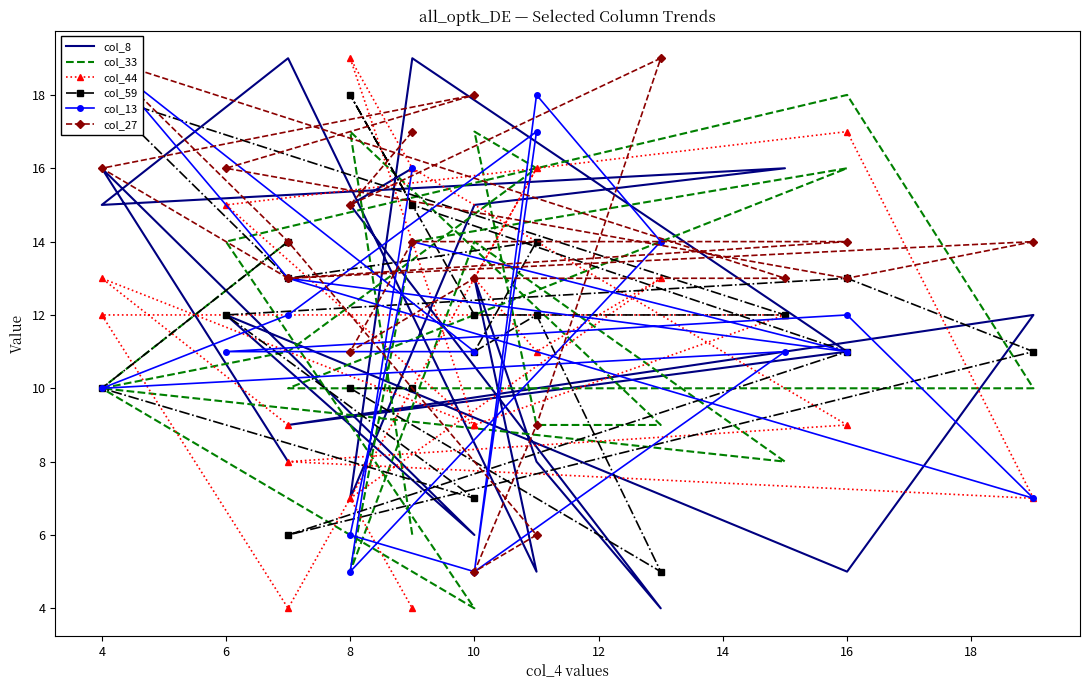

Which series ends up on top after the final intersection of col_13 and col_44?

col_13